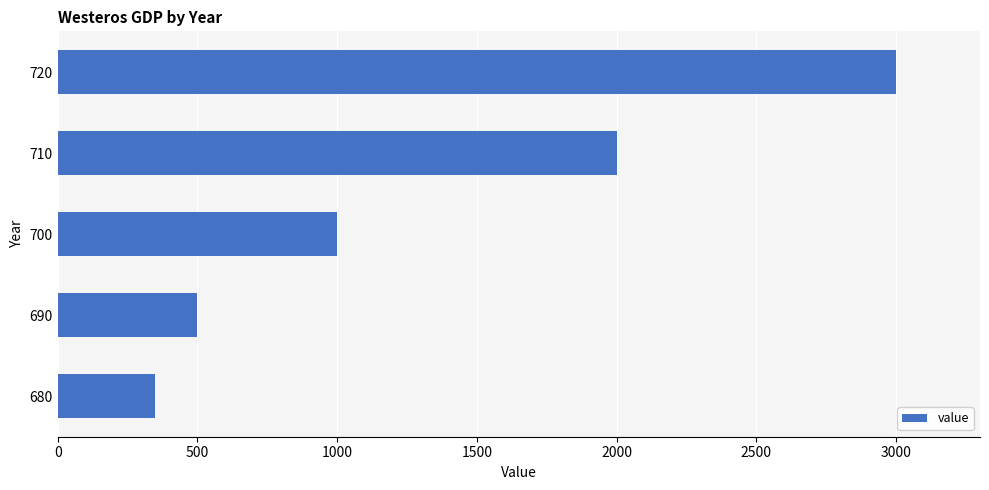

What is the sum of the values at 690 and 720?

3500